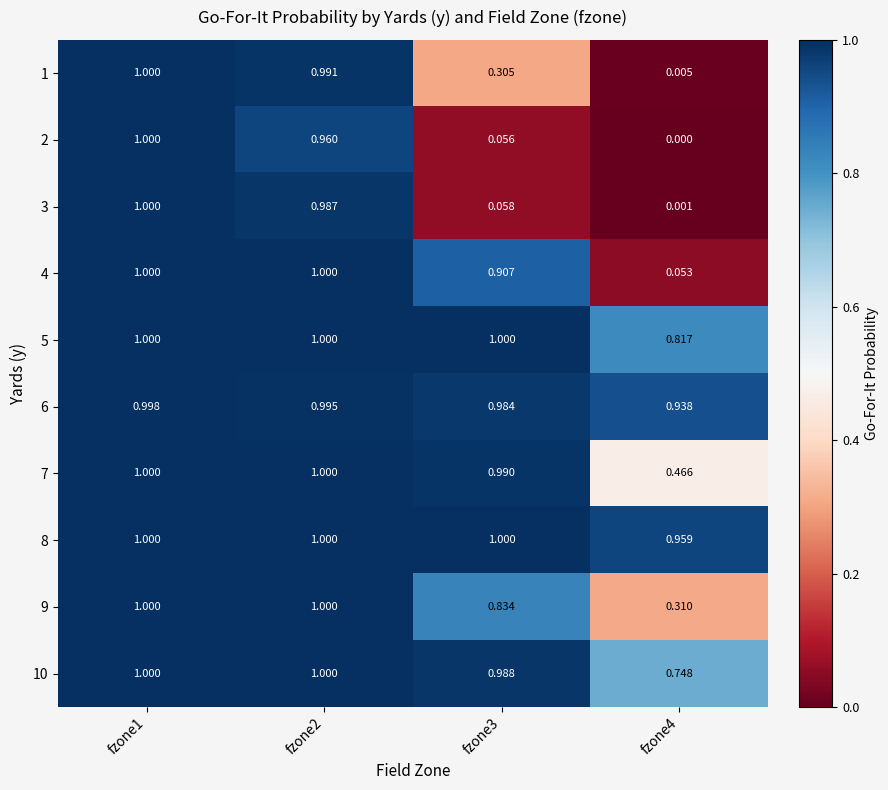

How many categories are shown in the chart?

4